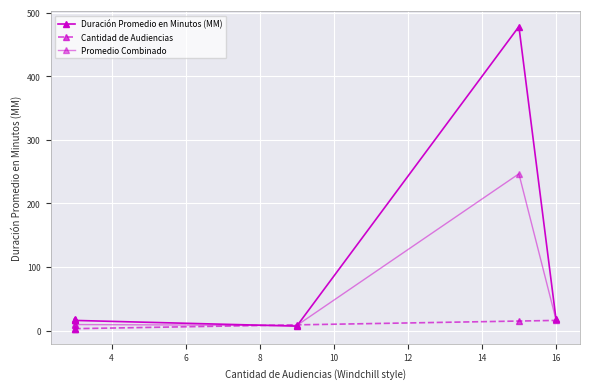

Count the number of categories in the chart.

6